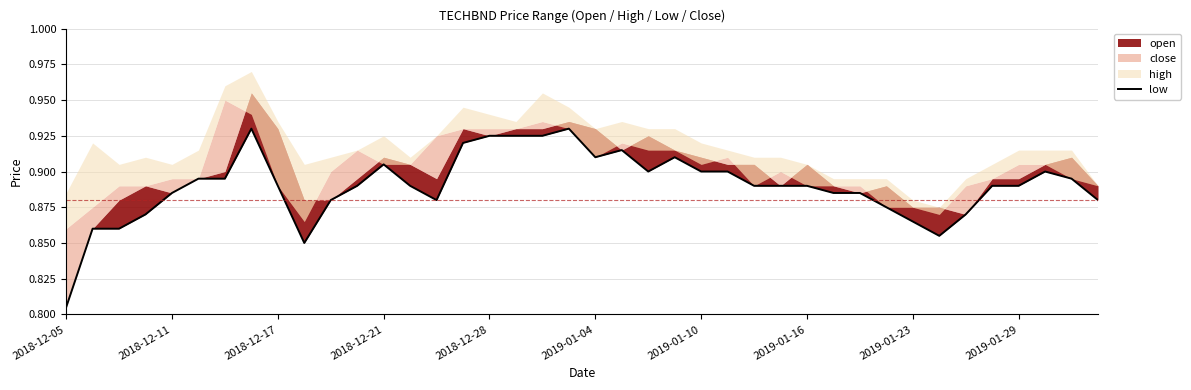

Is it true that the value at 29 is 0.4?

False